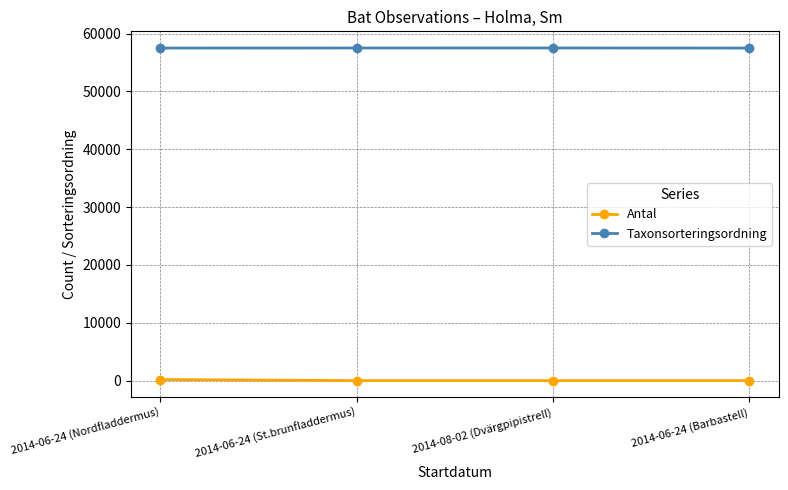

What is the difference between the Taxonsorteringsordning values at 2014-06-24 (Barbastell) and 2014-08-02 (Dvärgpipistrell)?

21